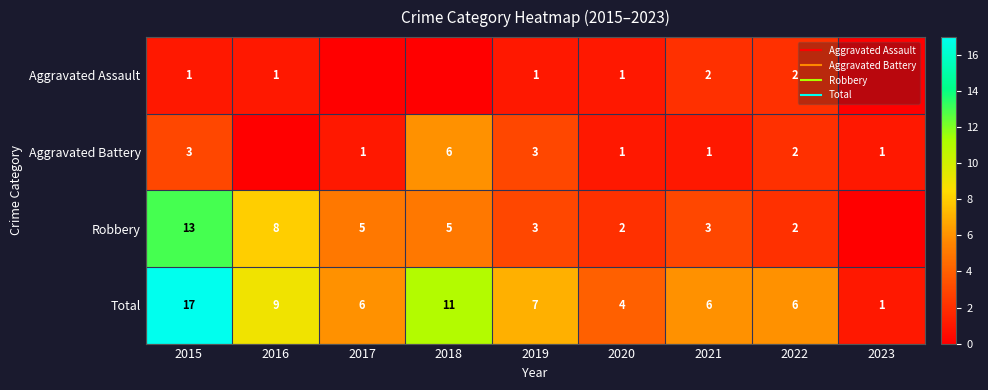

At which label is Total closest to 9?

2016